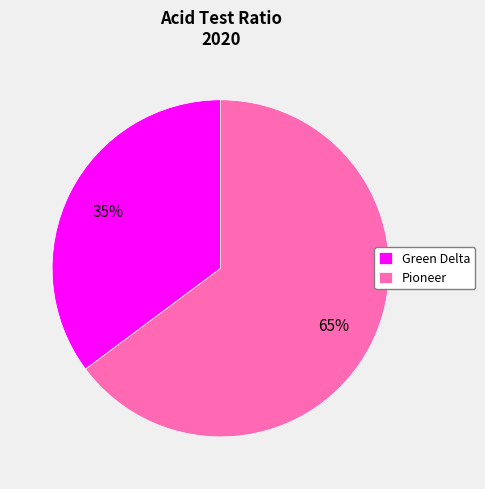

Combined, do Pioneer and Green Delta account for over 50%?

Yes